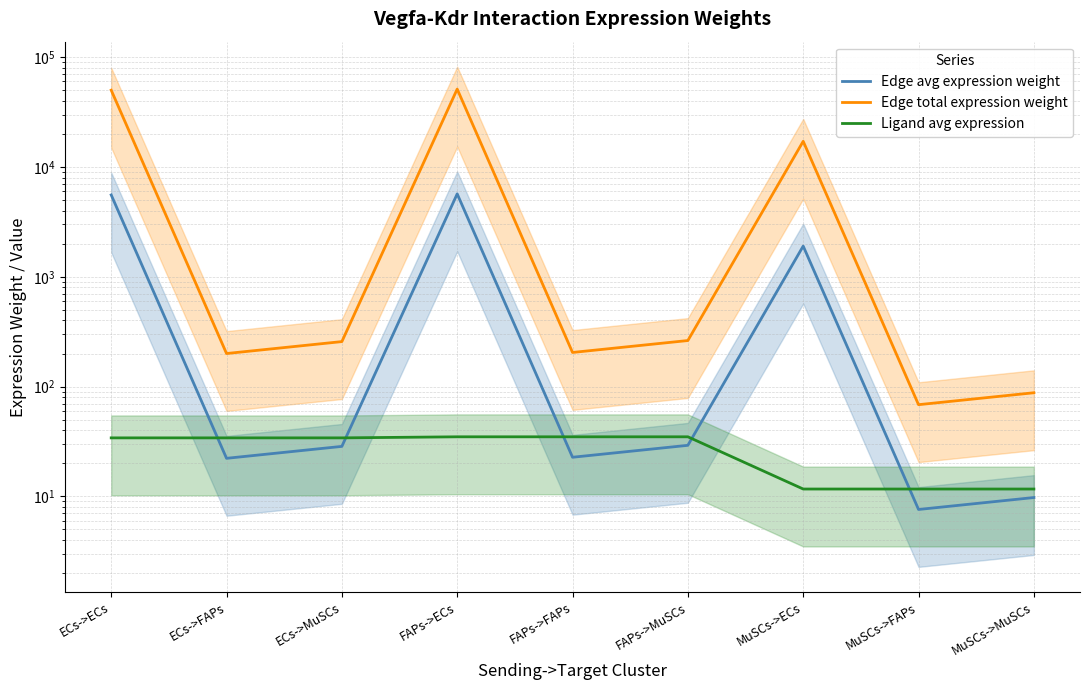

Is it true that Edge avg expression weight equals 9.8 at MuSCs->MuSCs?

True